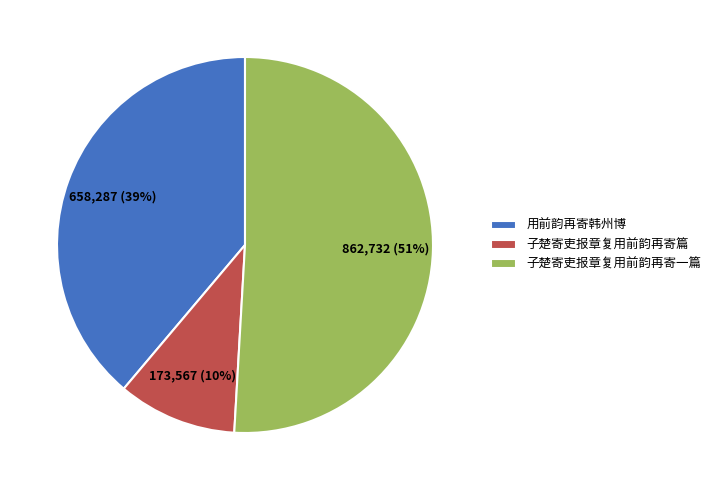

Which has a higher value, 子楚寄吏报章复用前韵再寄篇 or 子楚寄吏报章复用前韵再寄一篇?

子楚寄吏报章复用前韵再寄一篇